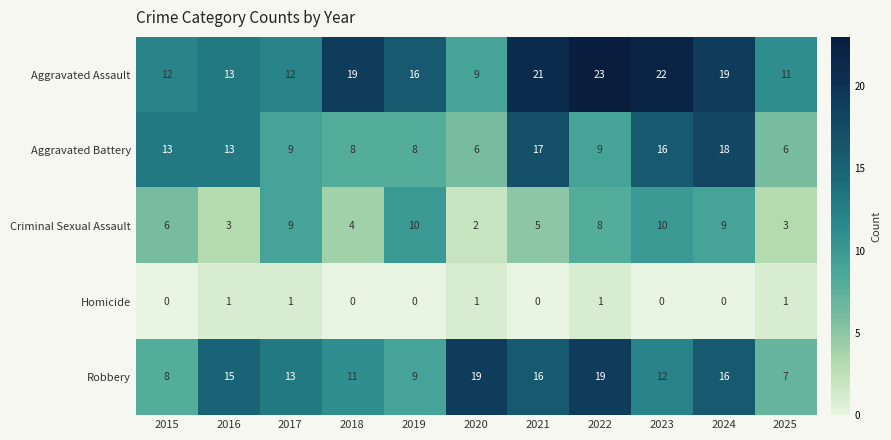

What is the difference between the maximum and minimum values in the Aggravated Battery series?

12